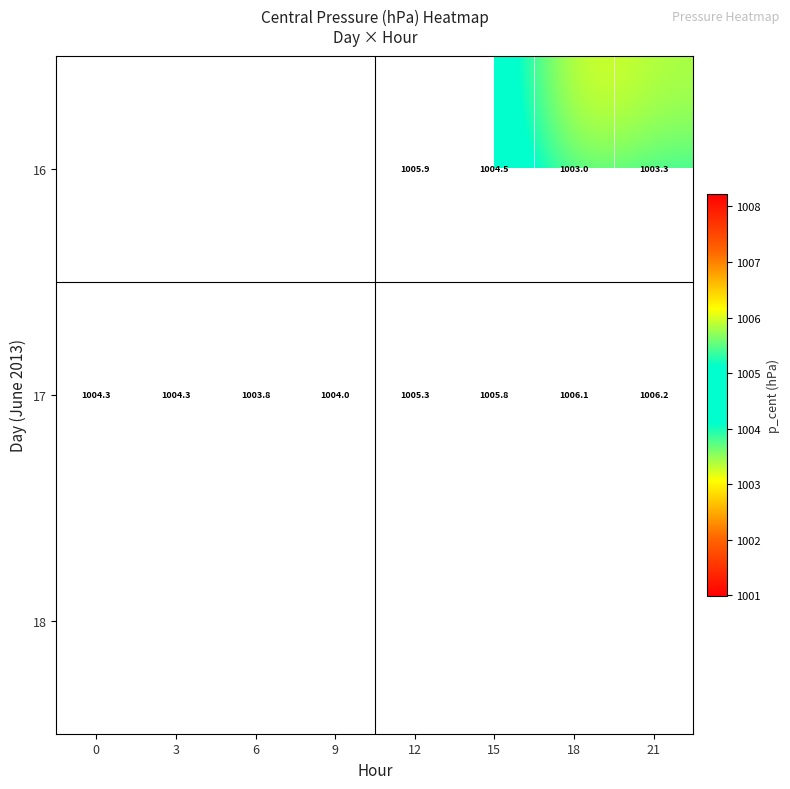

Is it true that 16 equals 1004.5 at 15?

True